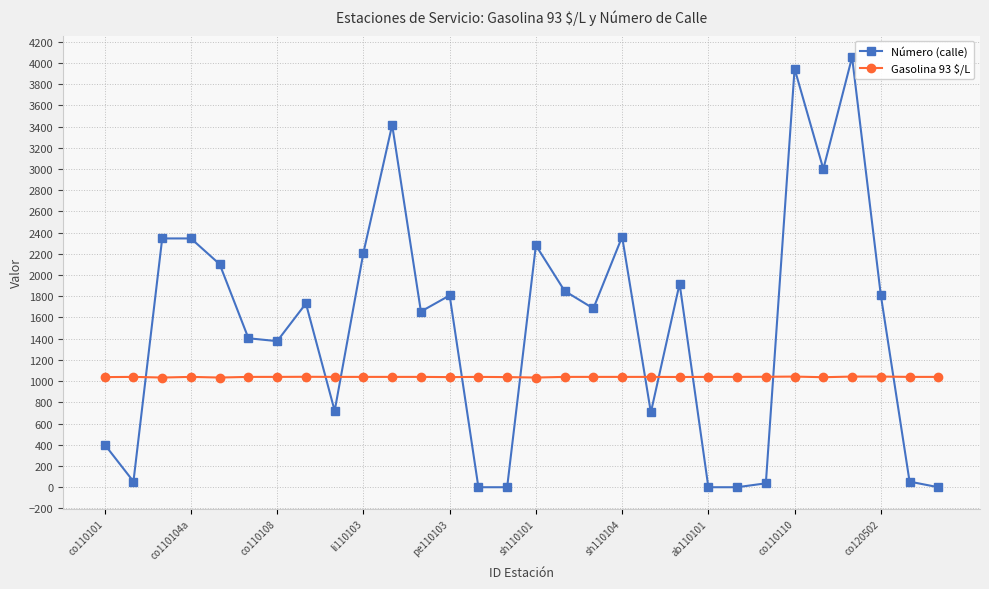

True or false: Número (calle) and Gasolina 93 $/L cross at least once.

True